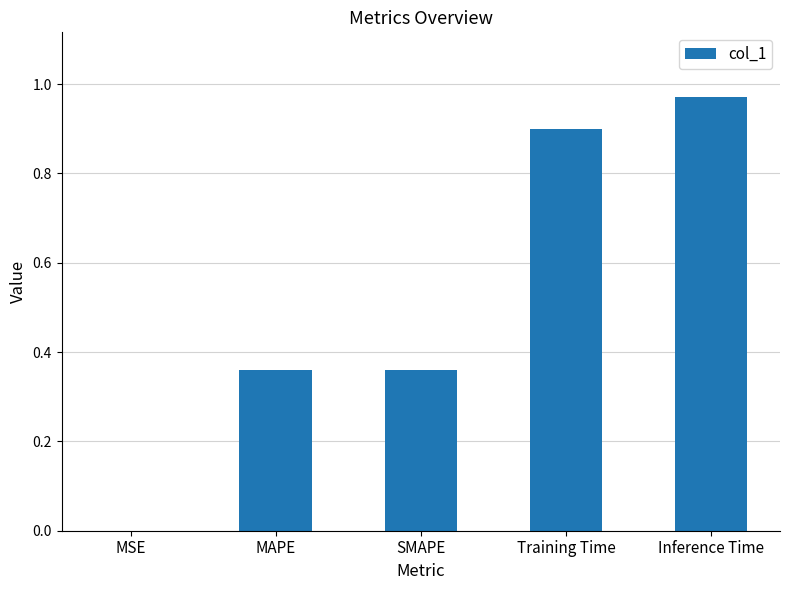

What is the change in value from MAPE to Training Time?

+0.5